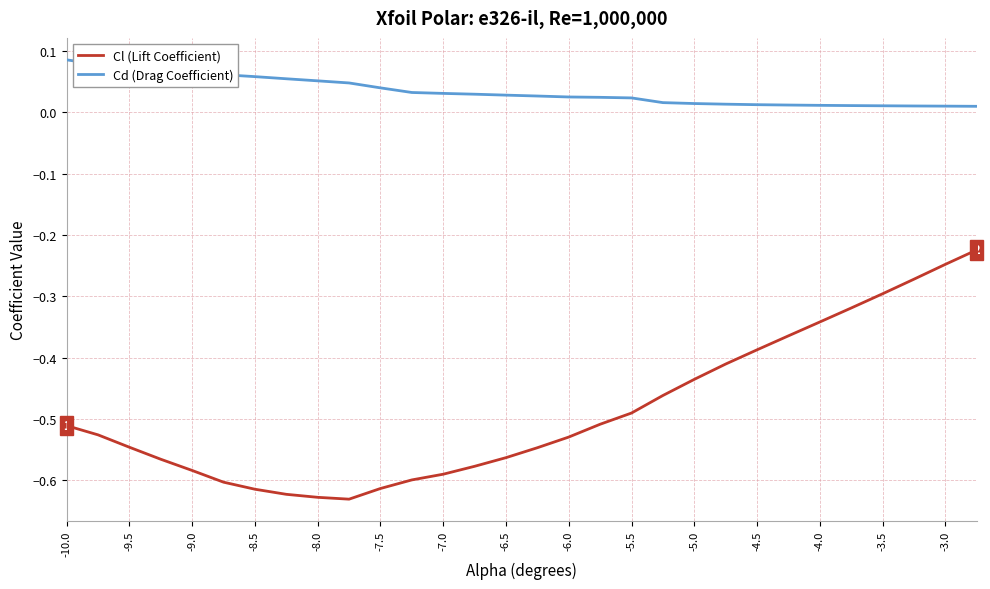

Which series has the largest range (max minus min)?

Cl (Lift Coefficient)